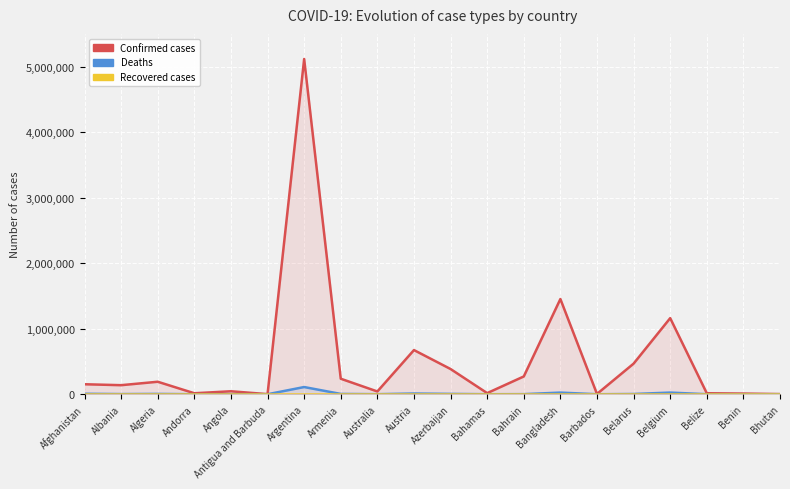

True or false: Confirmed and Deaths cross at least once.

False